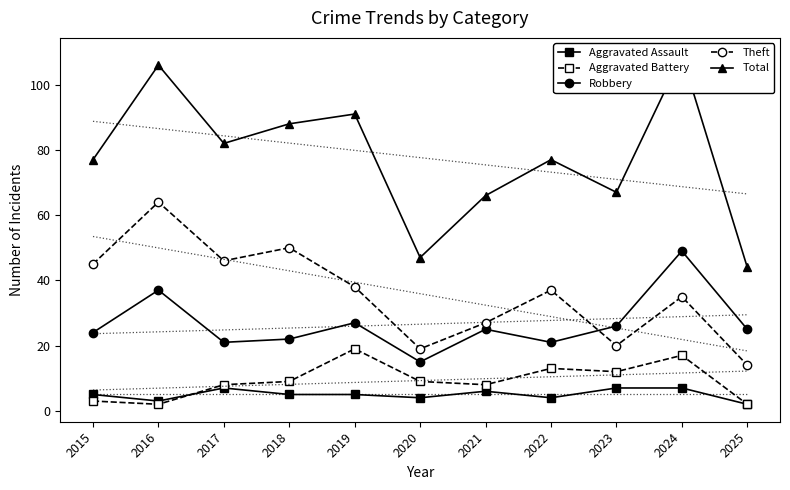

How many Aggravated Assault values are between 4 and 7?

9